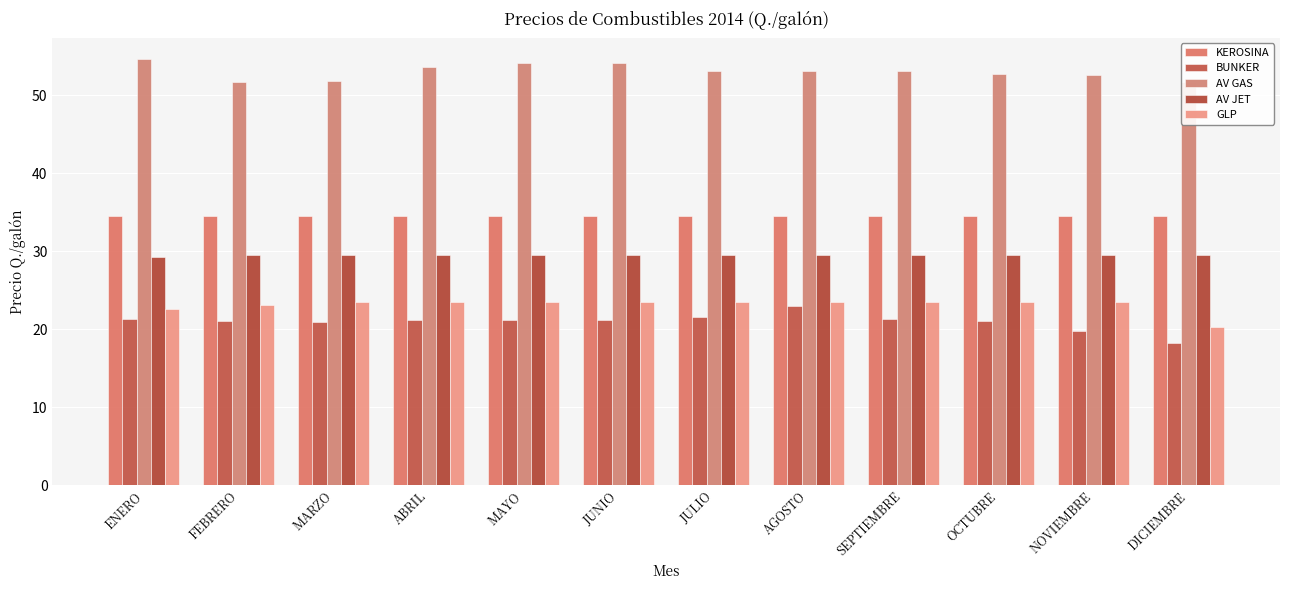

Are the bars horizontal?

No